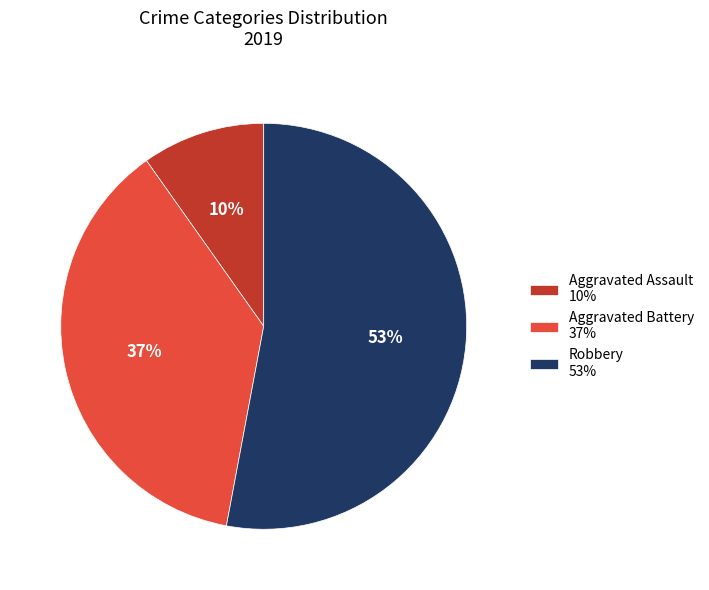

Which slice is the smallest?

Aggravated Assault